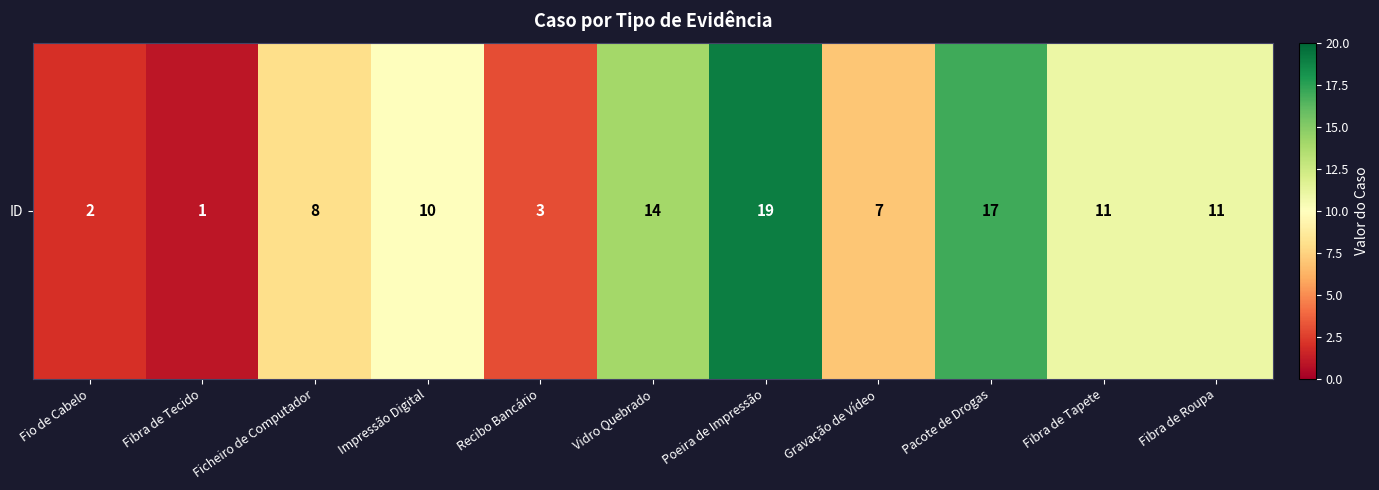

The value at Impressão Digital is 10. True or false?

True